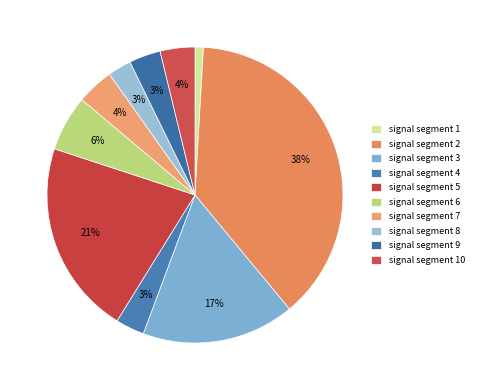

To the nearest percent, what is the average slice percentage?

10%